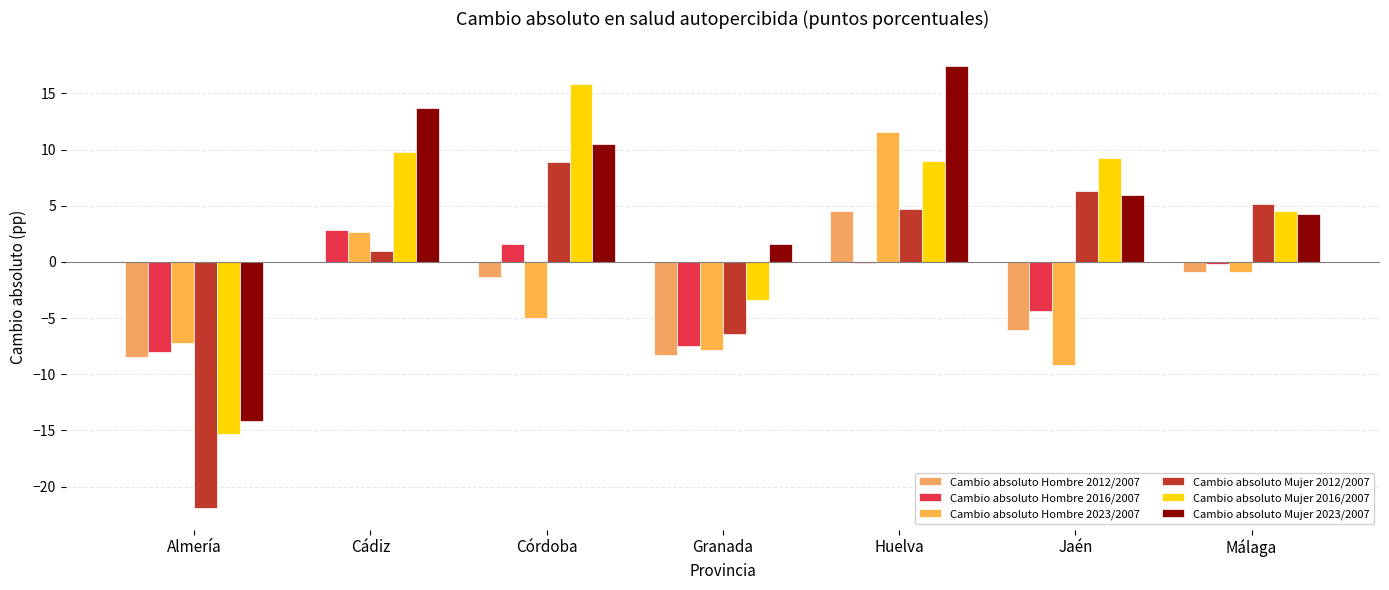

Count the number of categories in the chart.

7